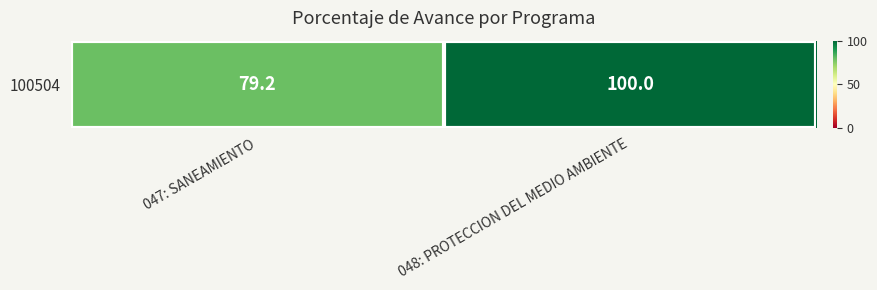

The value at 048: PROTECCION DEL MEDIO AMBIENTE is 100.0. True or false?

True